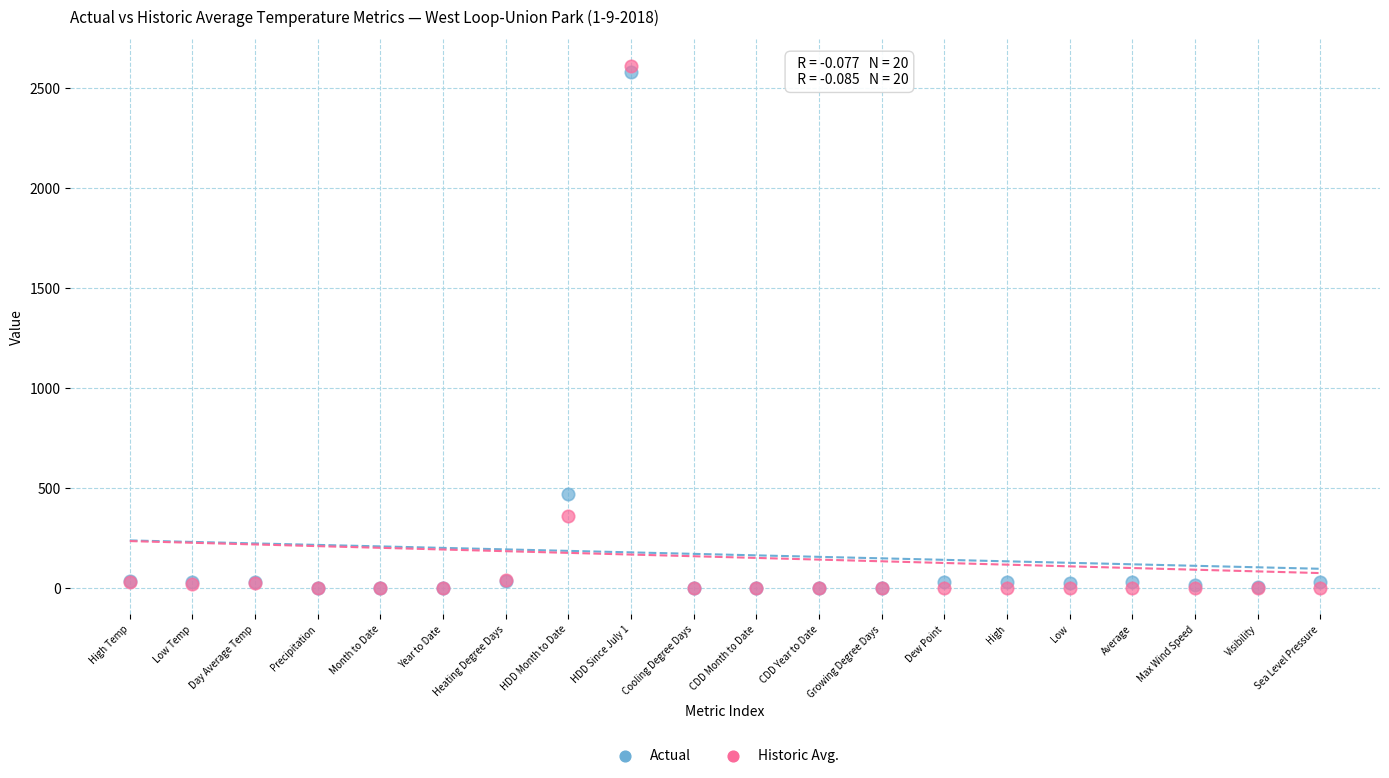

In the Historic Avg. series, what Y value is closest to 1305?

359.0